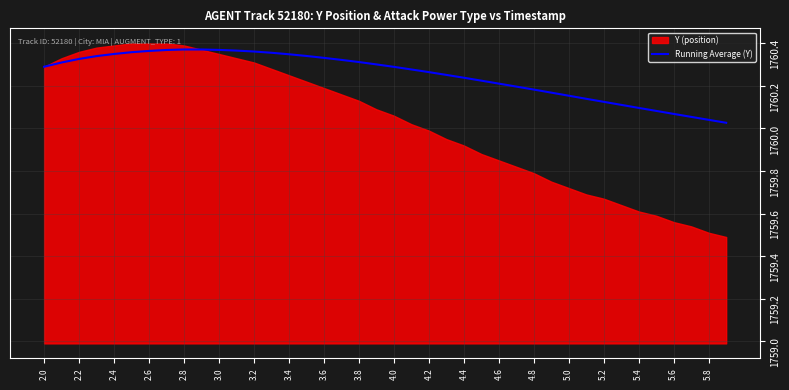

Is it true that Running Average (Y) equals 833.0 at 2.8?

False